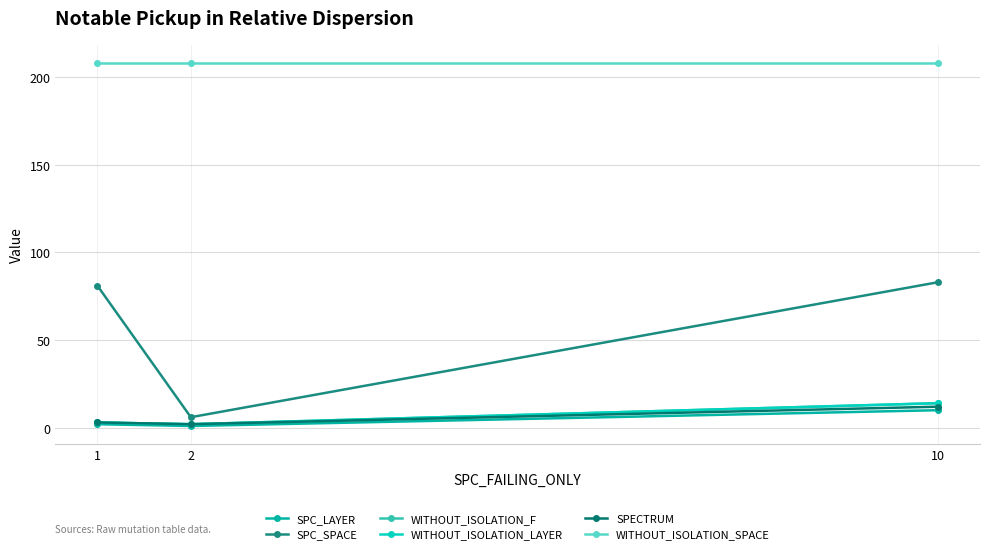

Does the chart have visible grid lines?

Yes